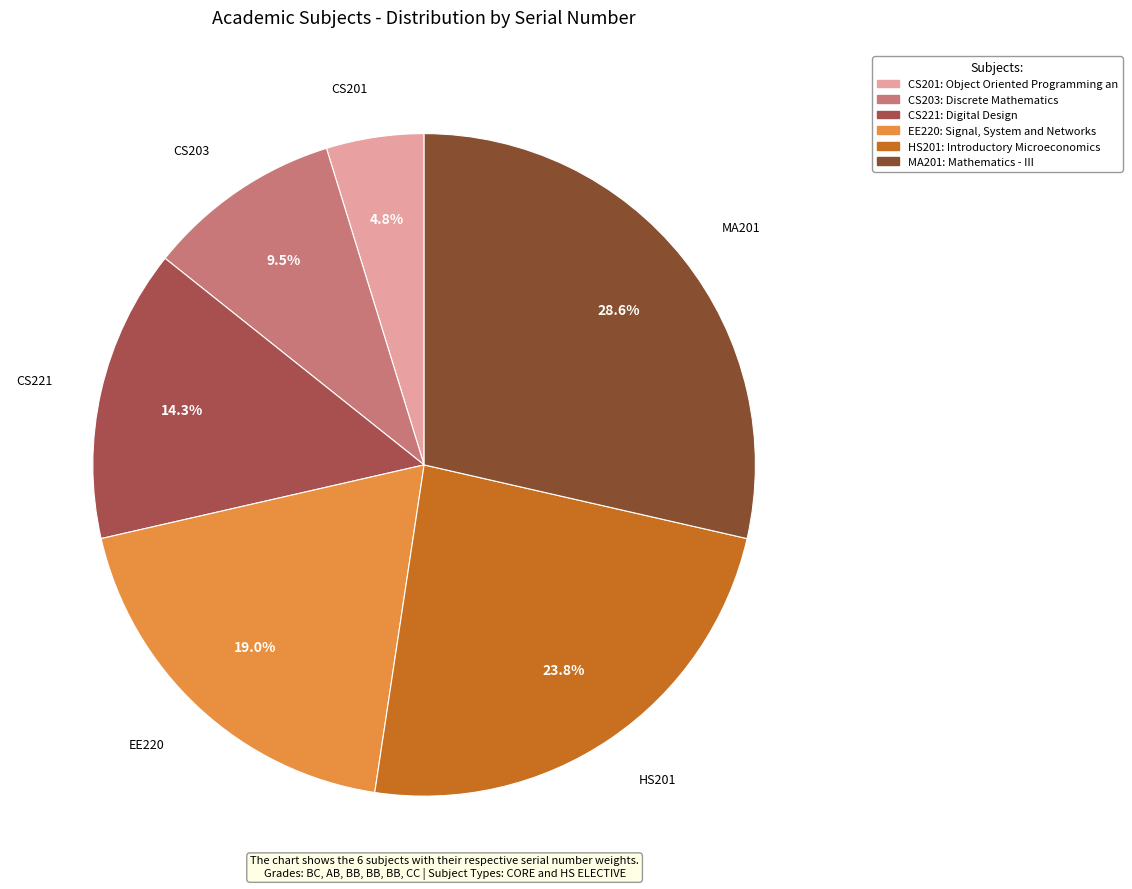

What is the ratio of the value at CS203 to the value at EE220?

0.5